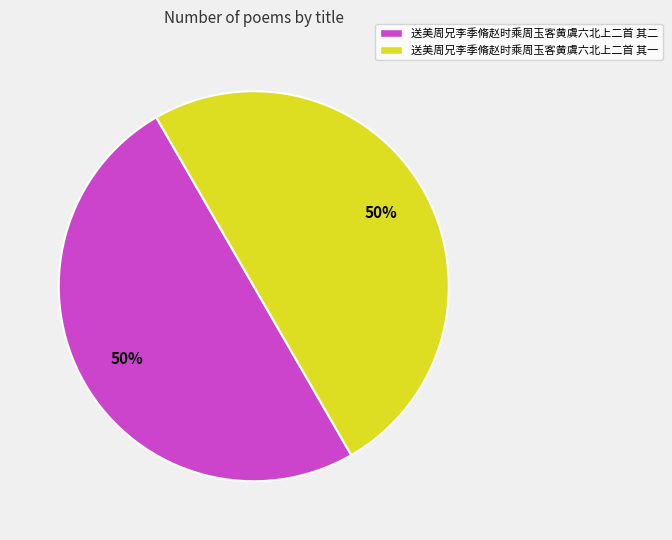

The 送美周兄李季脩赵时乘周玉客黄虞六北上二首 其二 slice represents 43% of the pie. True or false?

False